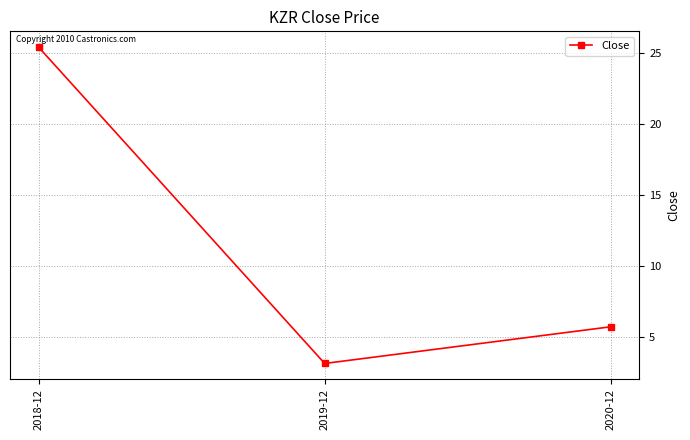

What is the greatest value displayed?

25.4